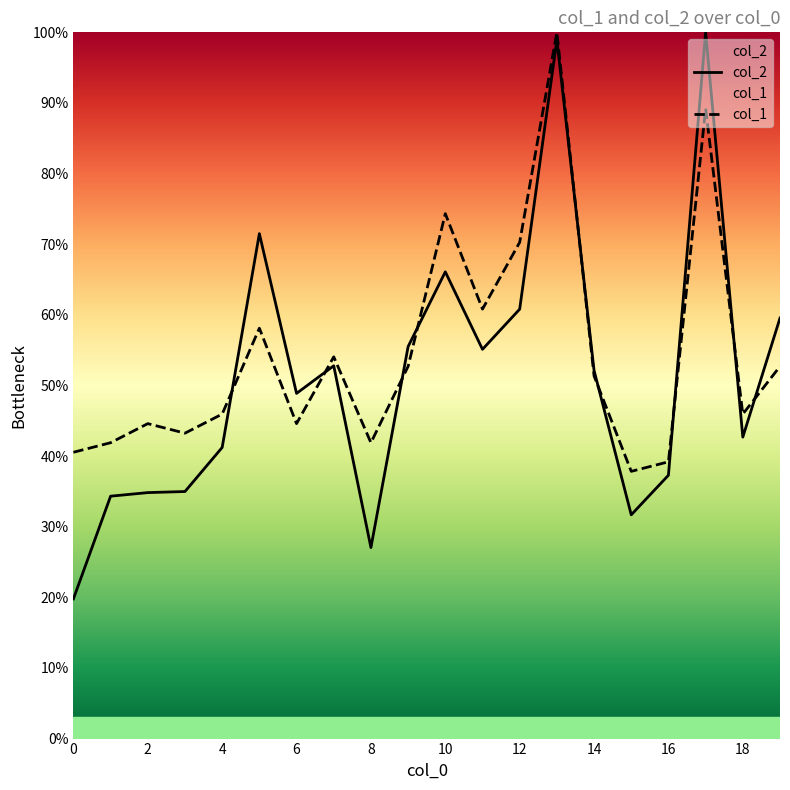

After their last crossing, which series has the higher values: col_2 or col_1?

col_2